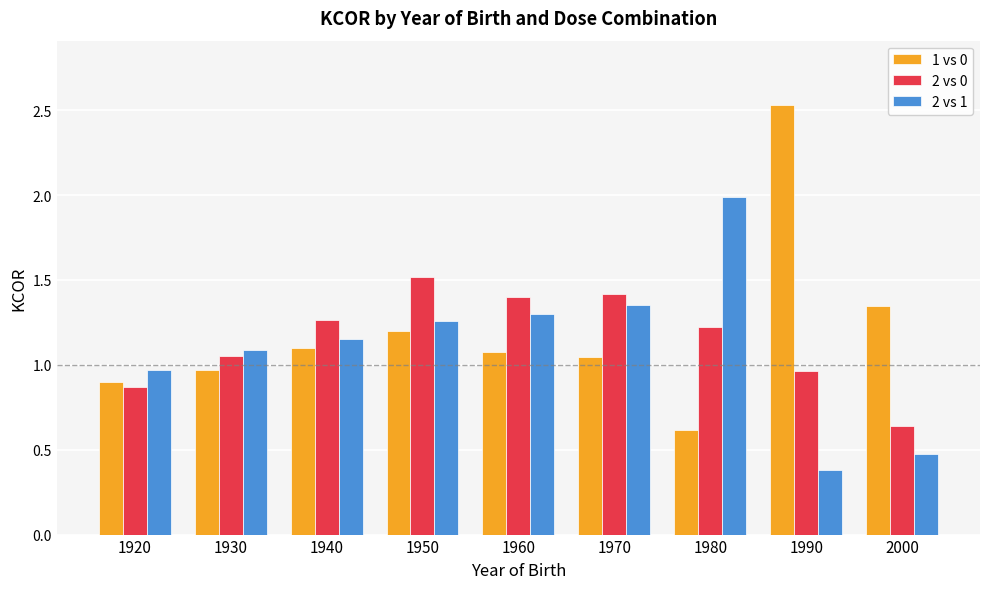

What is the sum of the 1 vs 0 values at 1970 and 2000?

2.4